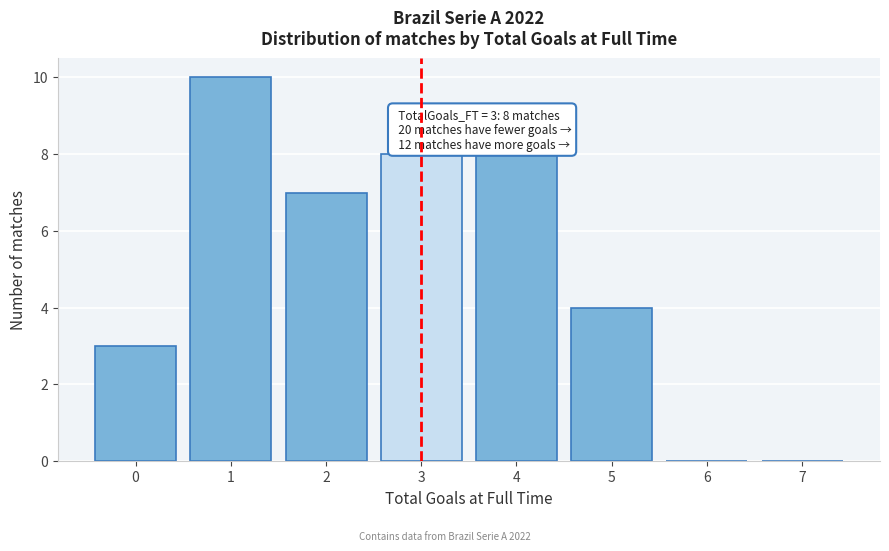

Reading left to right, list all the values displayed in this chart.

0=3	1=10	2=7	3=8	4=8	5=4	6=0	7=0